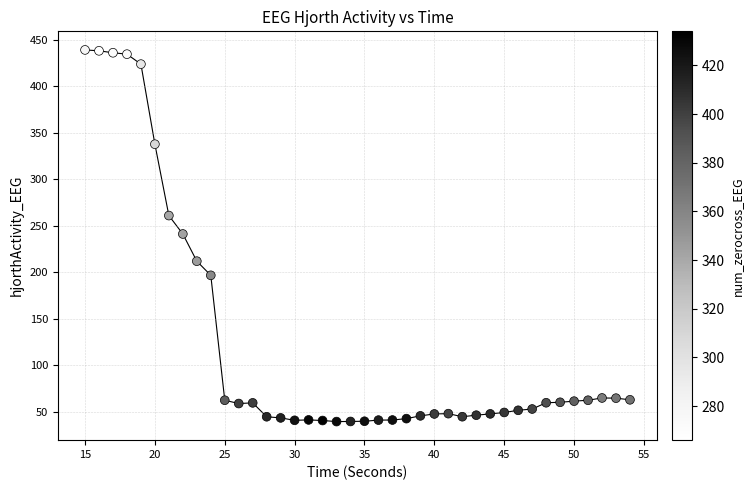

What is the range of X values (max minus min)?

39.0